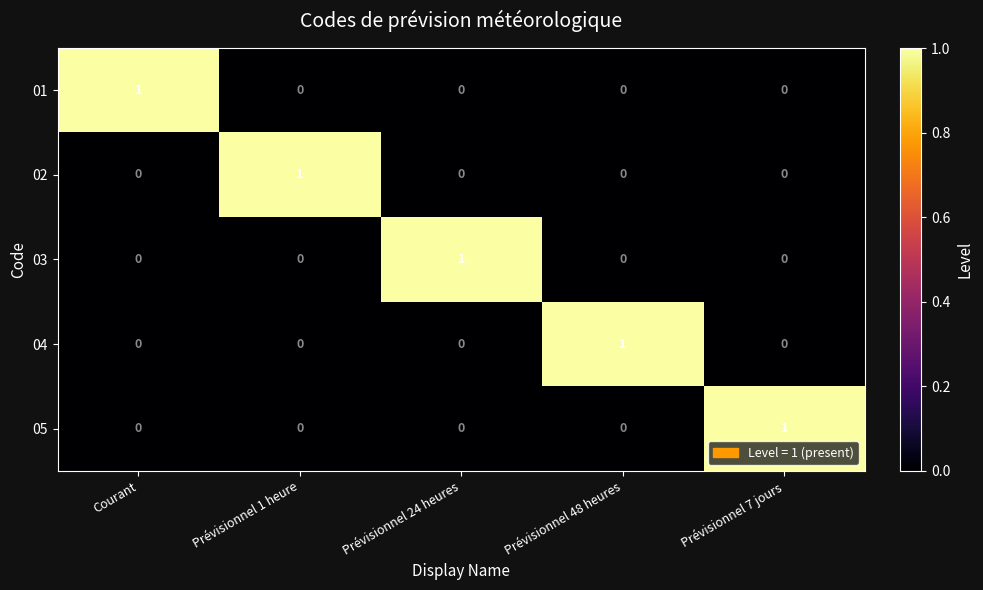

The value of 04 at Prévisionnel 7 jours is 1. True or false?

False